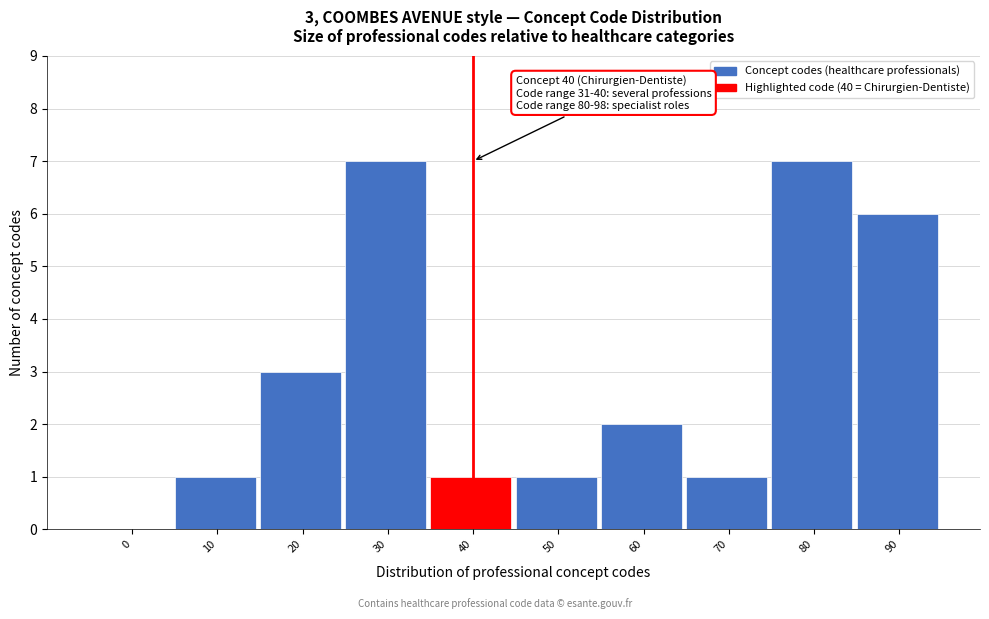

Reading right to left, transcribe all the data shown in this chart.

90=6	80=7	70=1	60=2	50=1	40=1	30=7	20=3	10=1	0=0